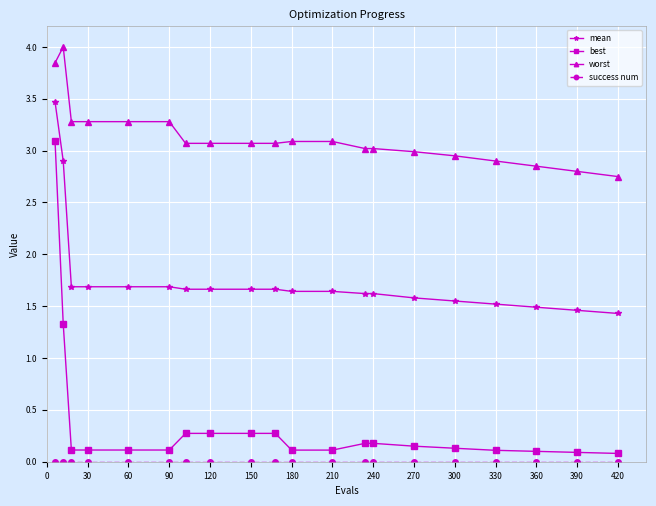

True or false: best and mean intersect in this chart.

False